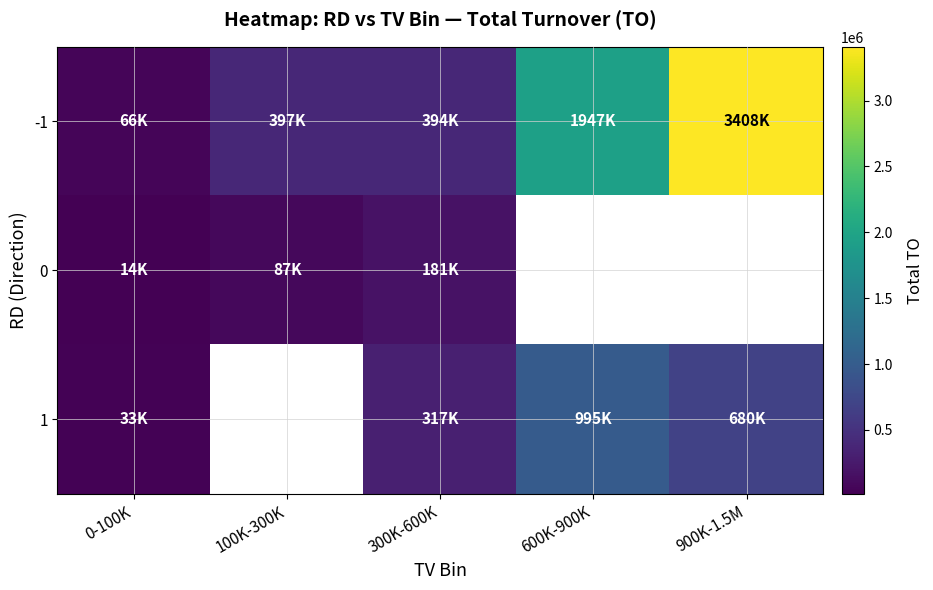

What is the highest value of the -1 series?

3408350.0